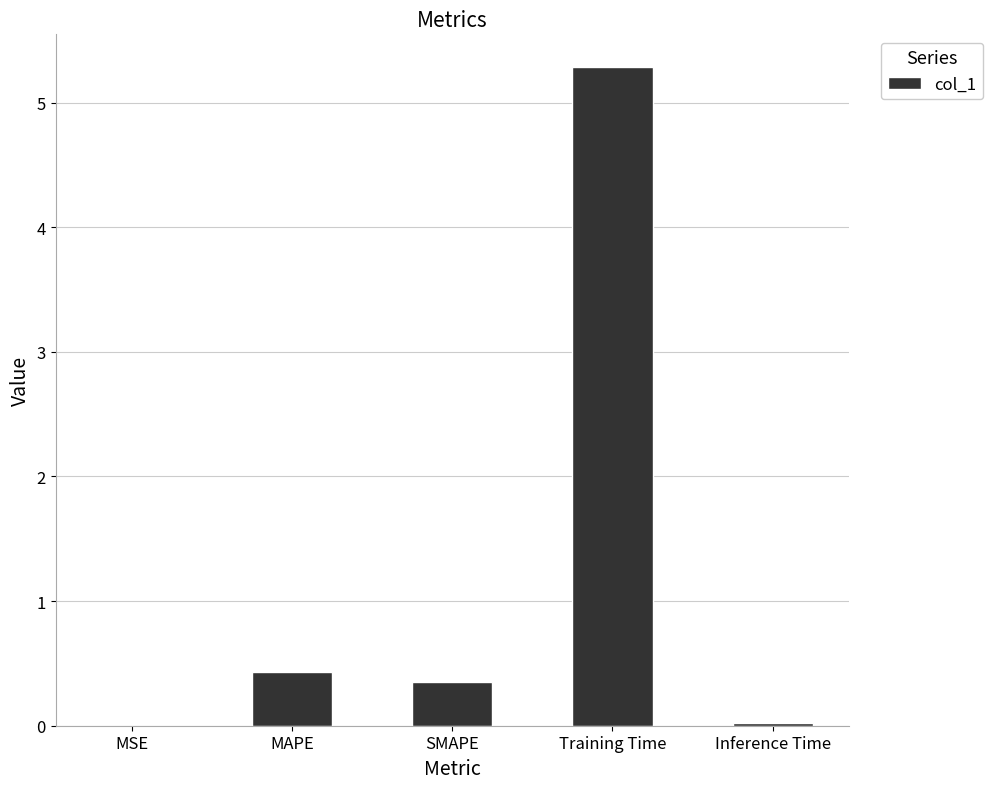

The value at Training Time is 5.3. True or false?

True